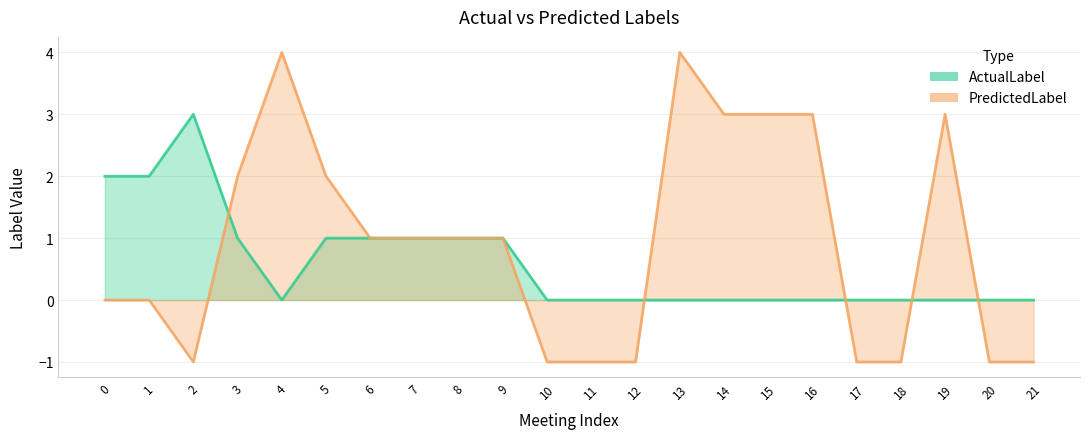

At how many categories does at least one series exceed 0?

15